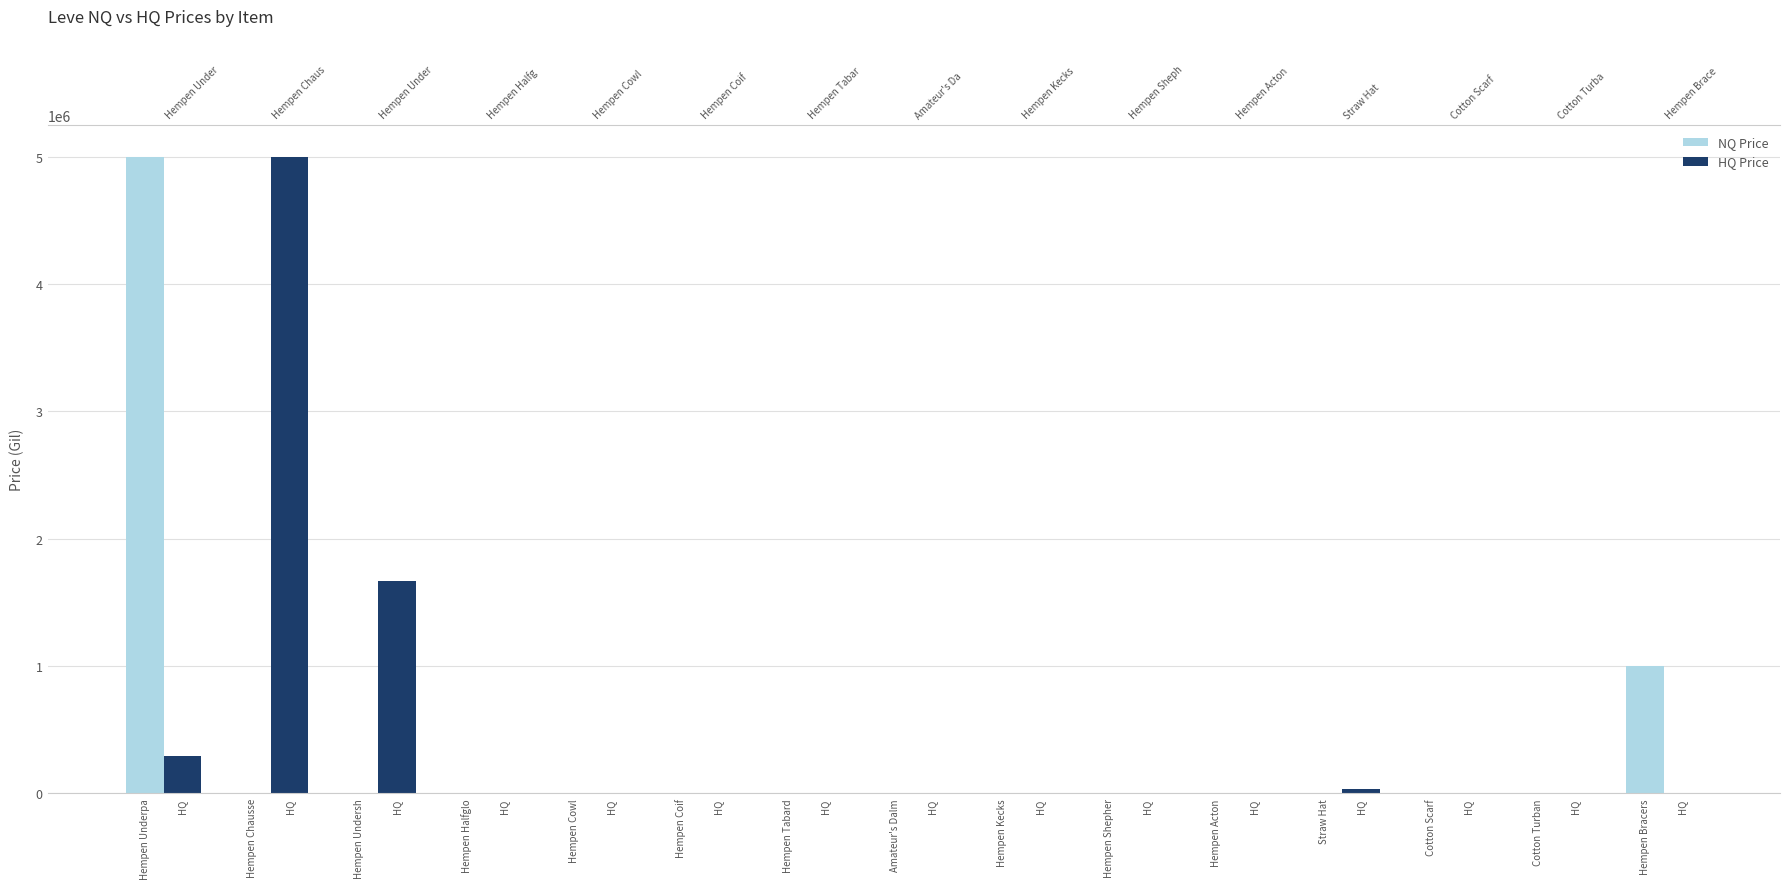

At Hempen Acton, list the series in order from largest to smallest.

NQ Price, HQ Price